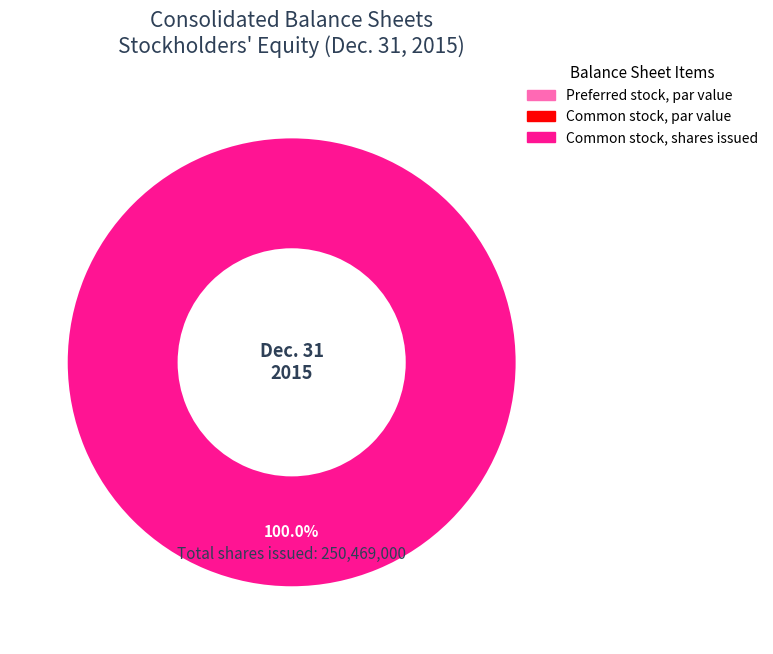

Which category has the biggest portion of the pie?

Common stock, shares issued